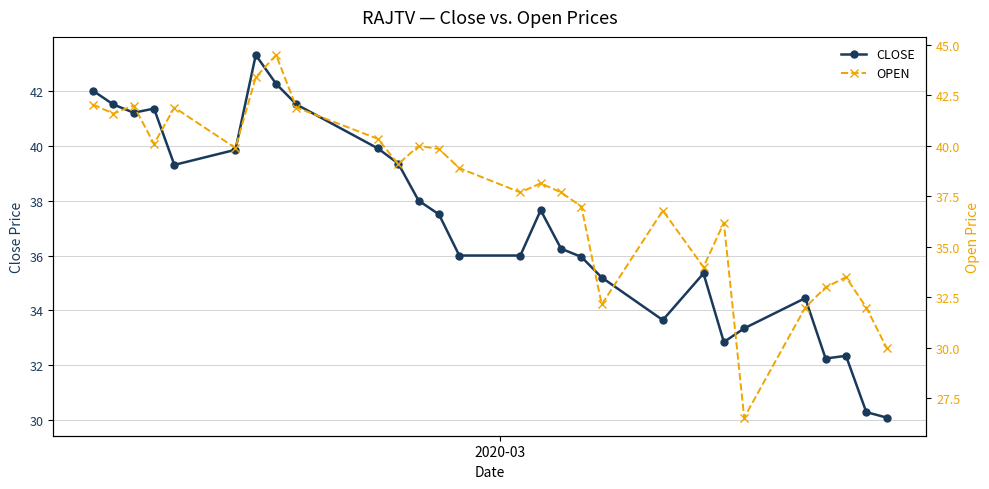

What is the value of the CLOSE point at the 5th from the left?

39.3